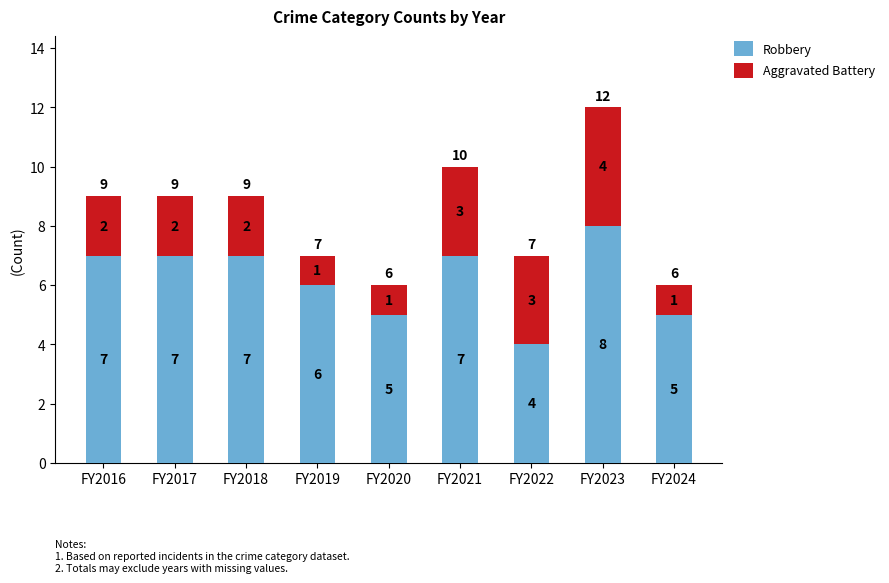

The Robbery series shows 8 at FY2023. True or false?

True